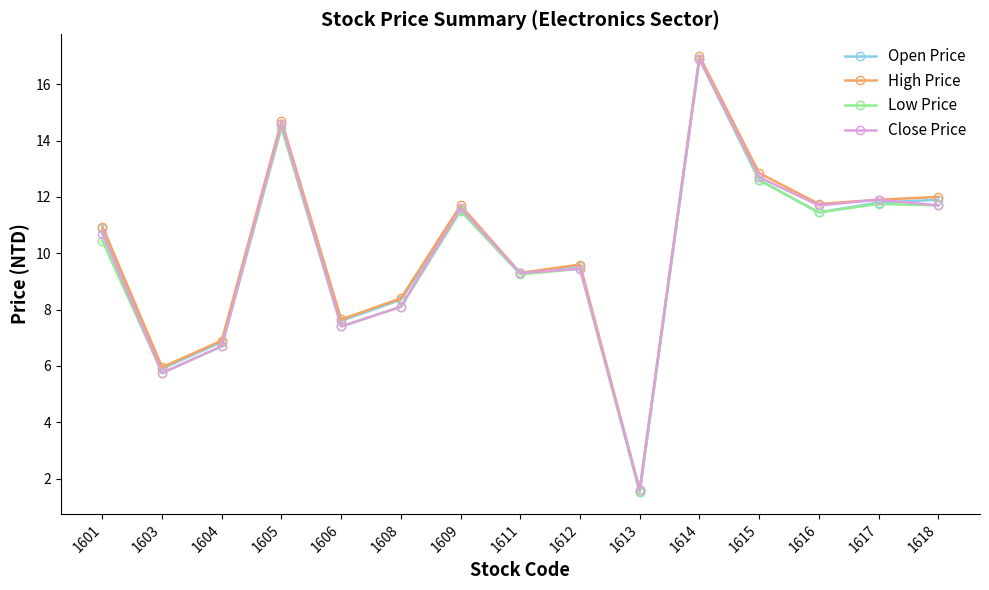

True or false: High Price has more than 2 interior local peaks.

True